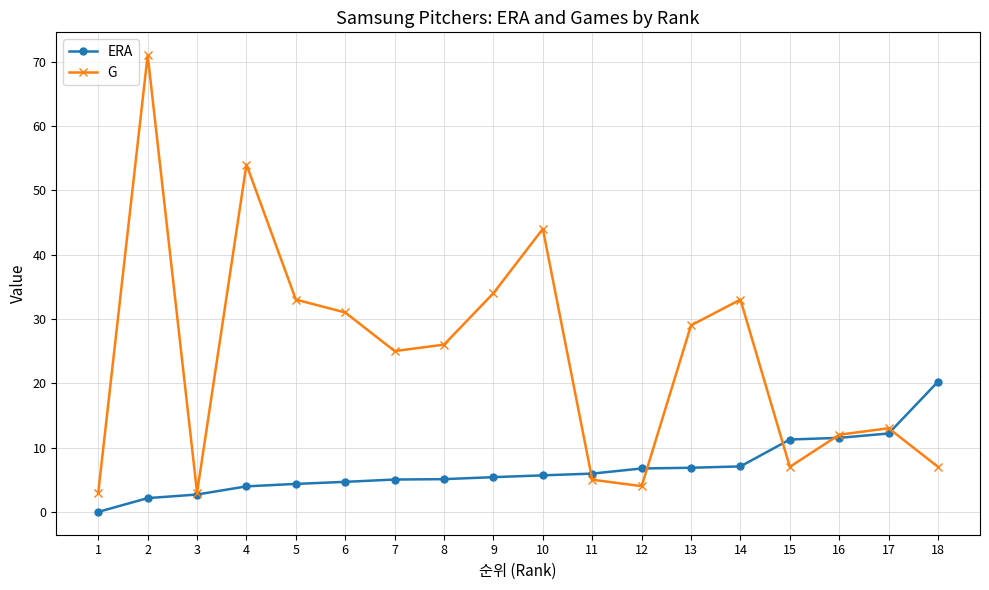

The G series shows 9.7 at 13. True or false?

False